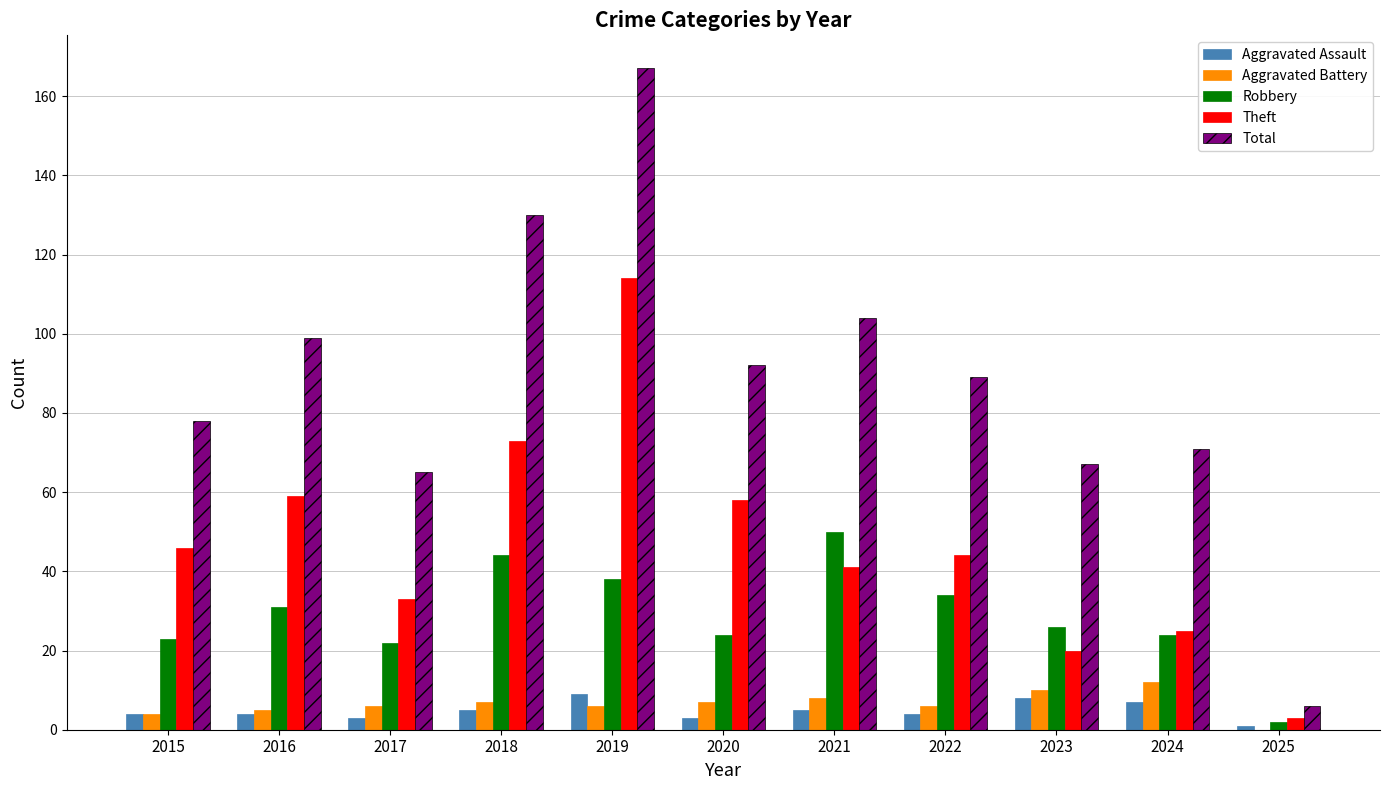

What is the sum of all Aggravated Assault values?

53